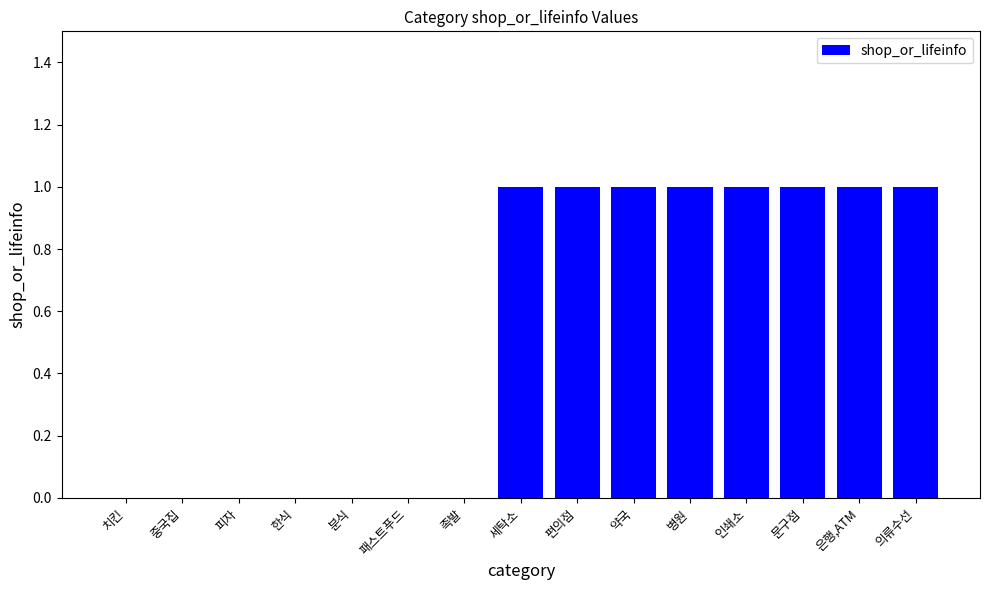

What is the average value?

1